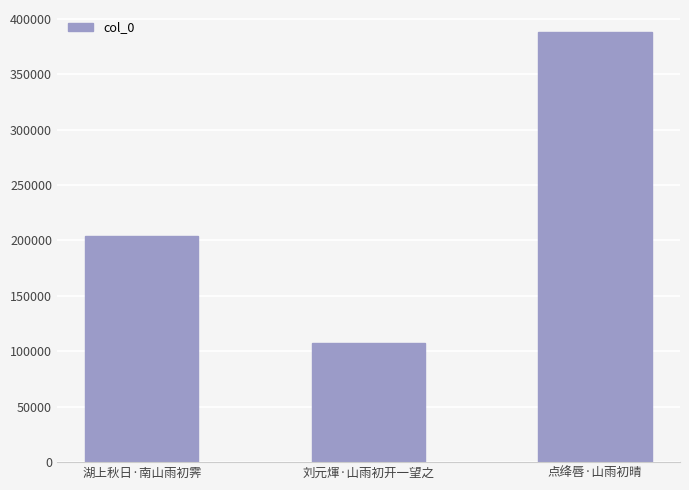

At which label is the value closest to 247792?

湖上秋日·南山雨初霁